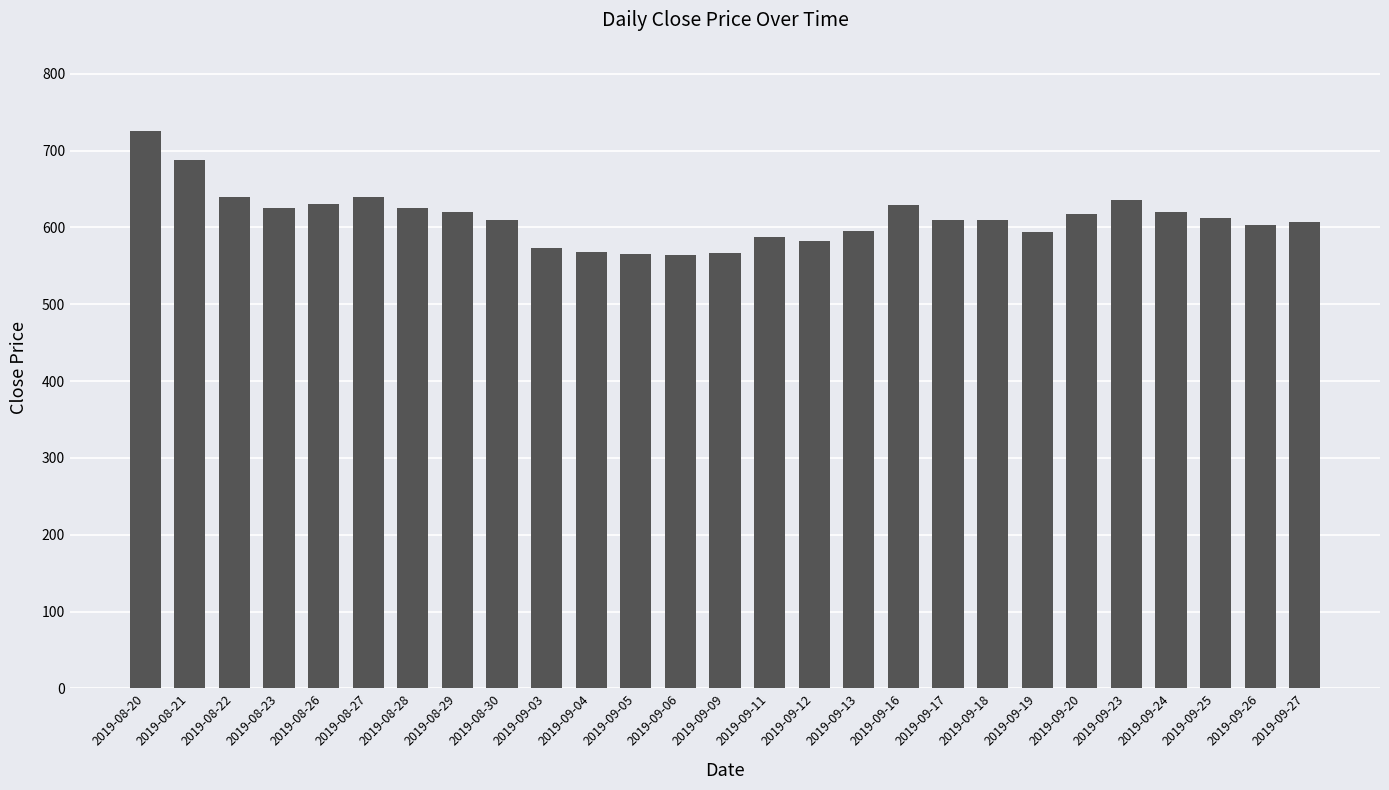

What is the greatest value displayed?

726.2